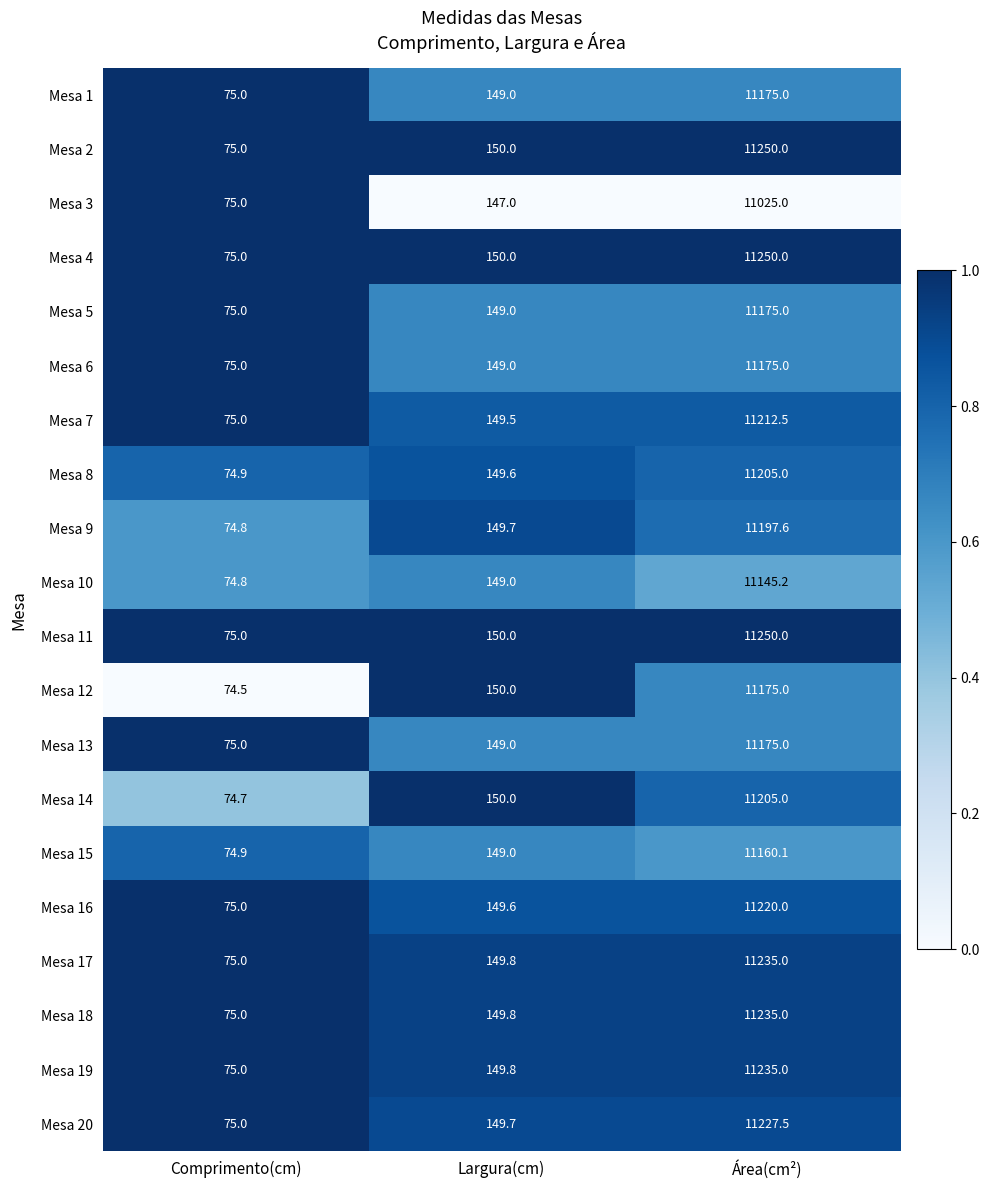

Is it true that Mesa 1 equals 47.5 at Comprimento(cm)?

False